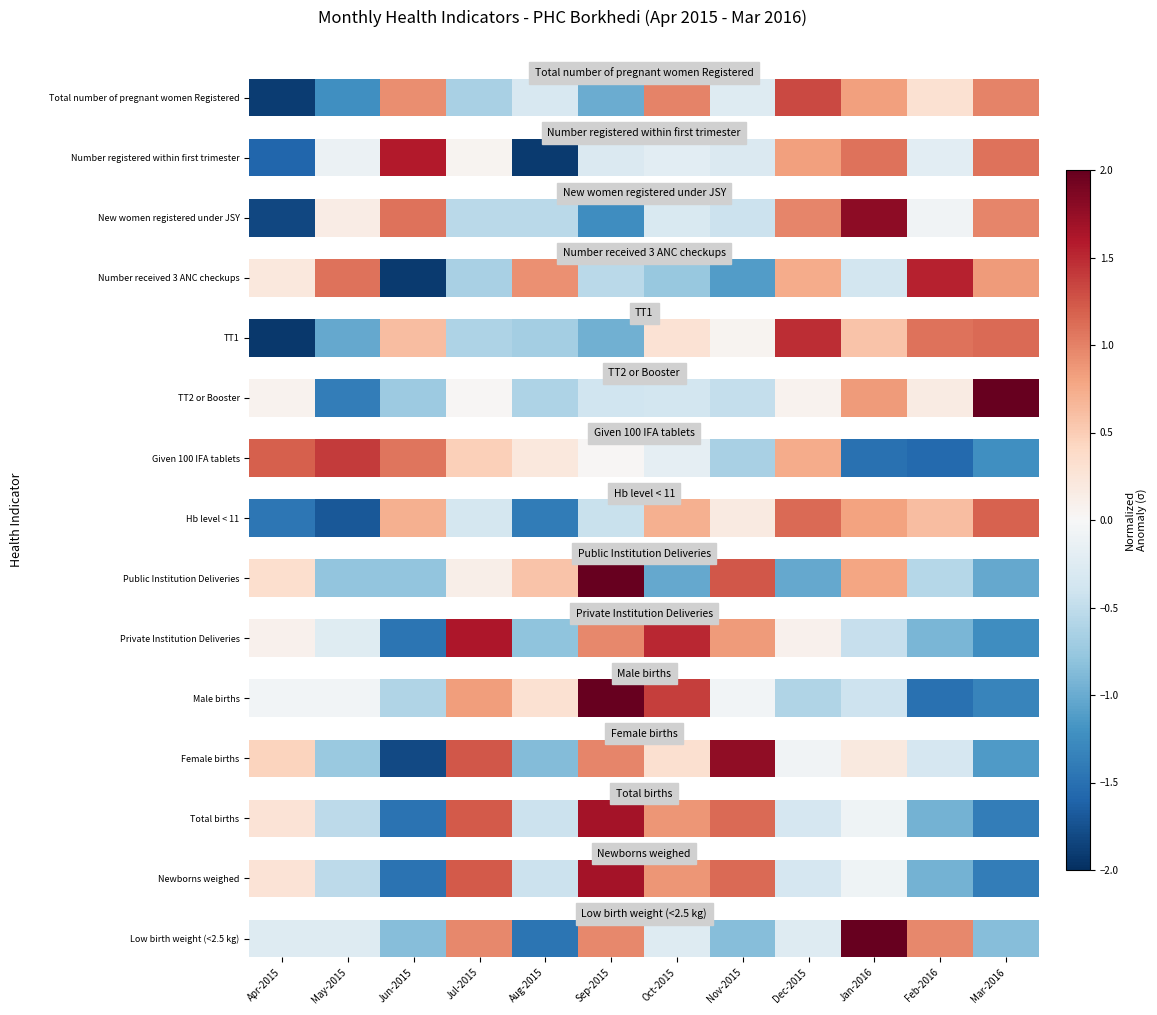

How many negative values are there?

8